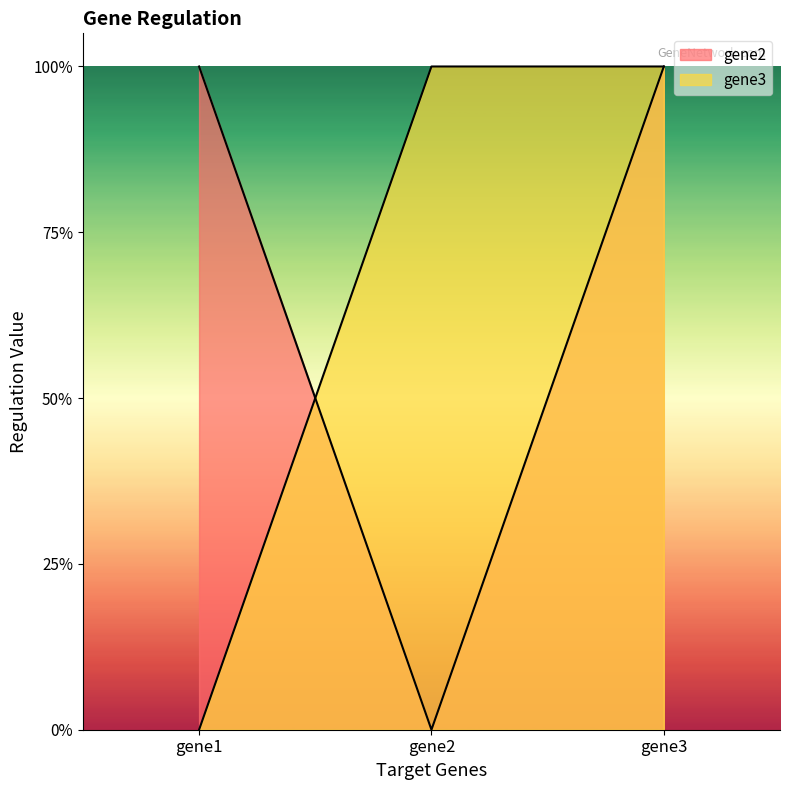

Which series has the largest total across all categories?

gene2